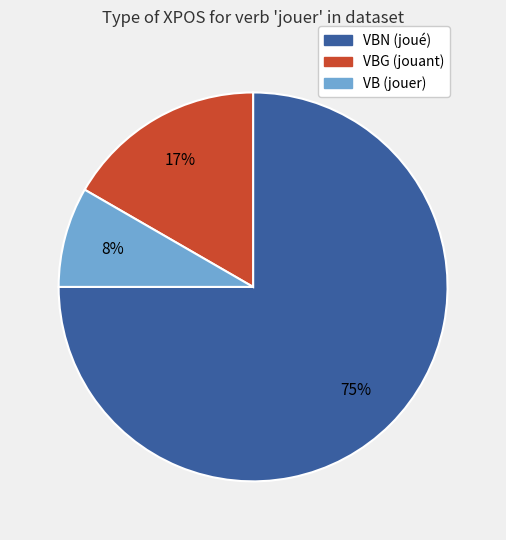

To the nearest percent, what is the difference between the largest and smallest slice percentages?

67%